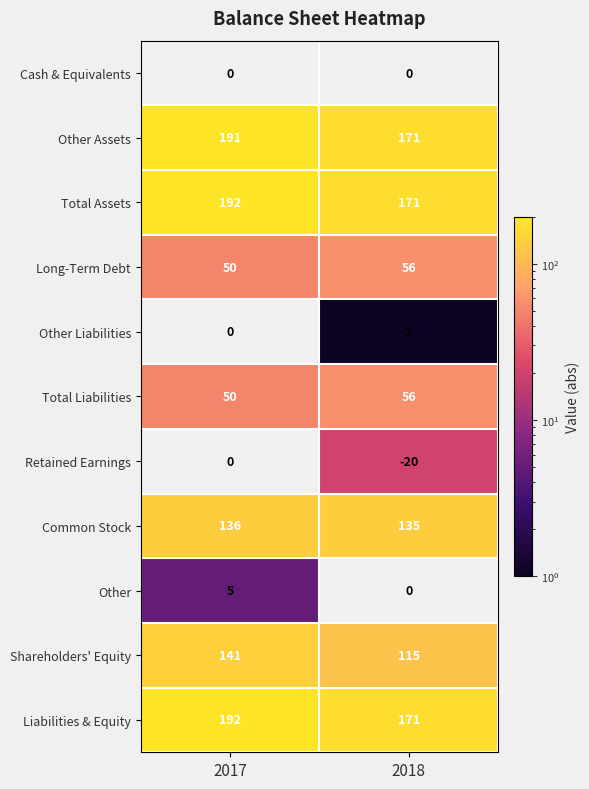

What value does the Retained Earnings series have at 2018?

-20